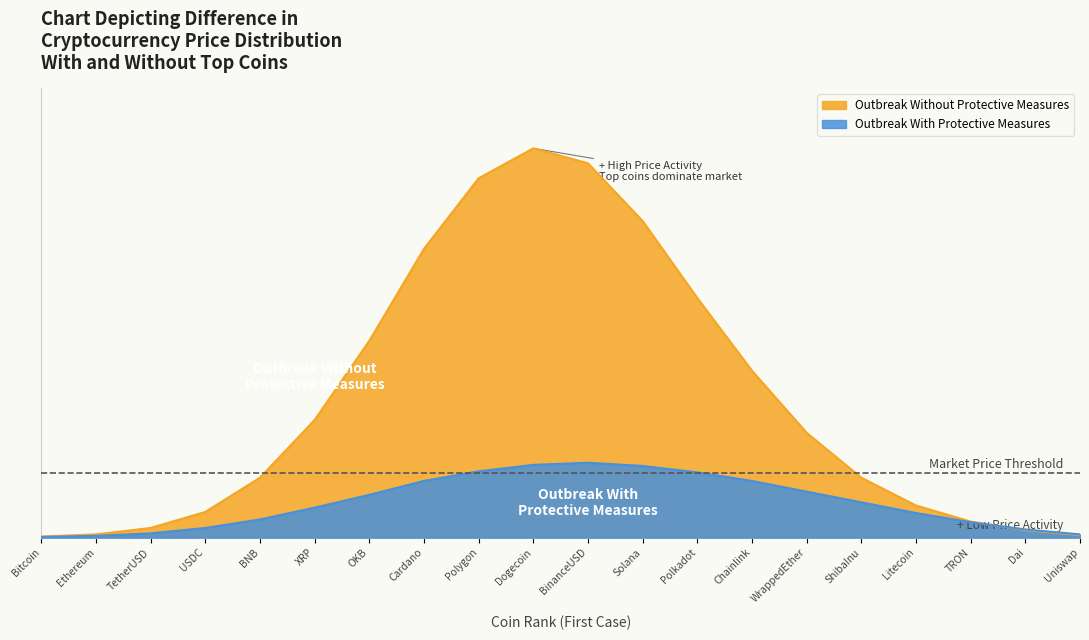

Rank the categories by Outbreak With Protective Measures value from highest to lowest.

BinanceUSD, Dogecoin, Solana, Polygon, Polkadot, Cardano, Chainlink, WrappedEther, OKB, ShibaInu, XRP, Litecoin, BNB, TRON, USDC, Dai, TetherUSD, Uniswap, Ethereum, Bitcoin